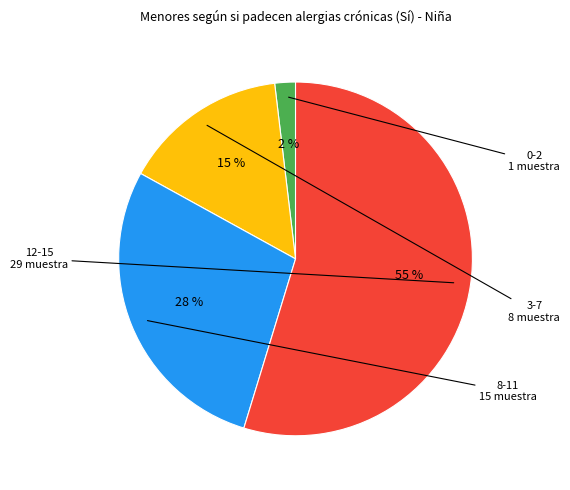

To the nearest percent, what is the average slice percentage?

25%